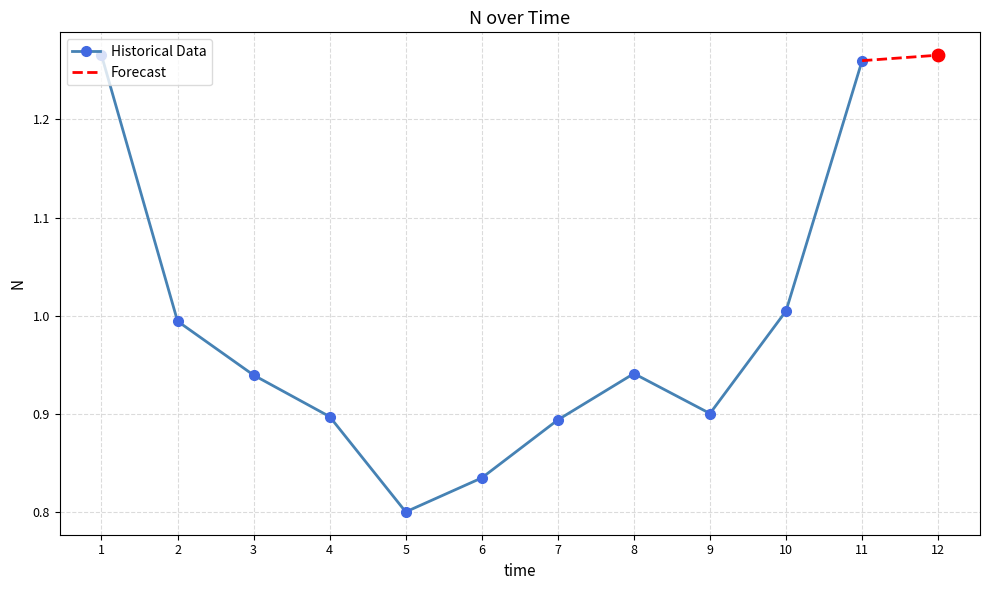

Which has a higher value, 4 or 3?

3